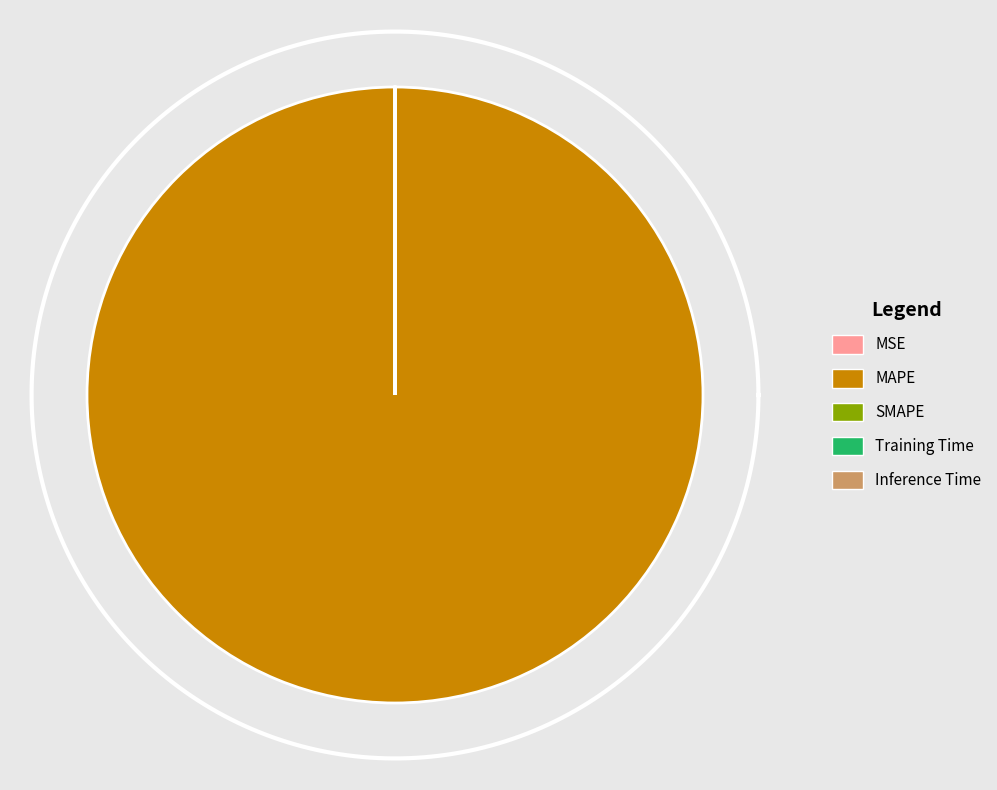

True or false: Inference Time accounts for 0% of the total.

True